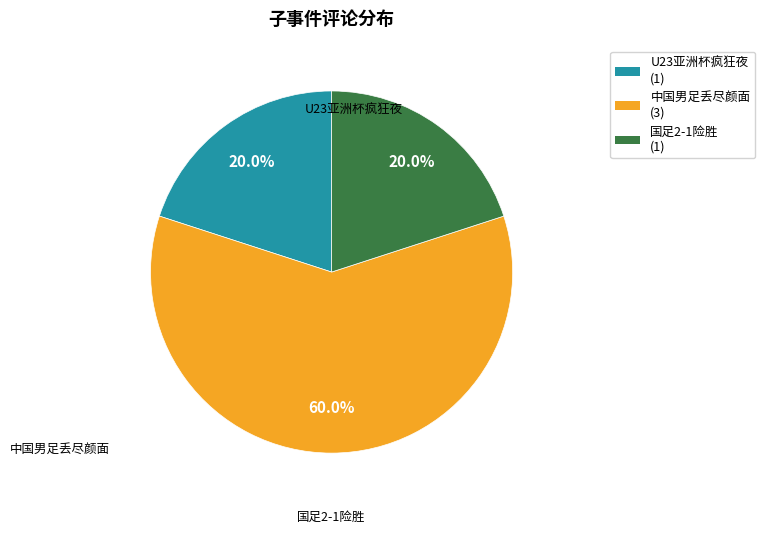

To the nearest percent, what is the average slice percentage?

33%